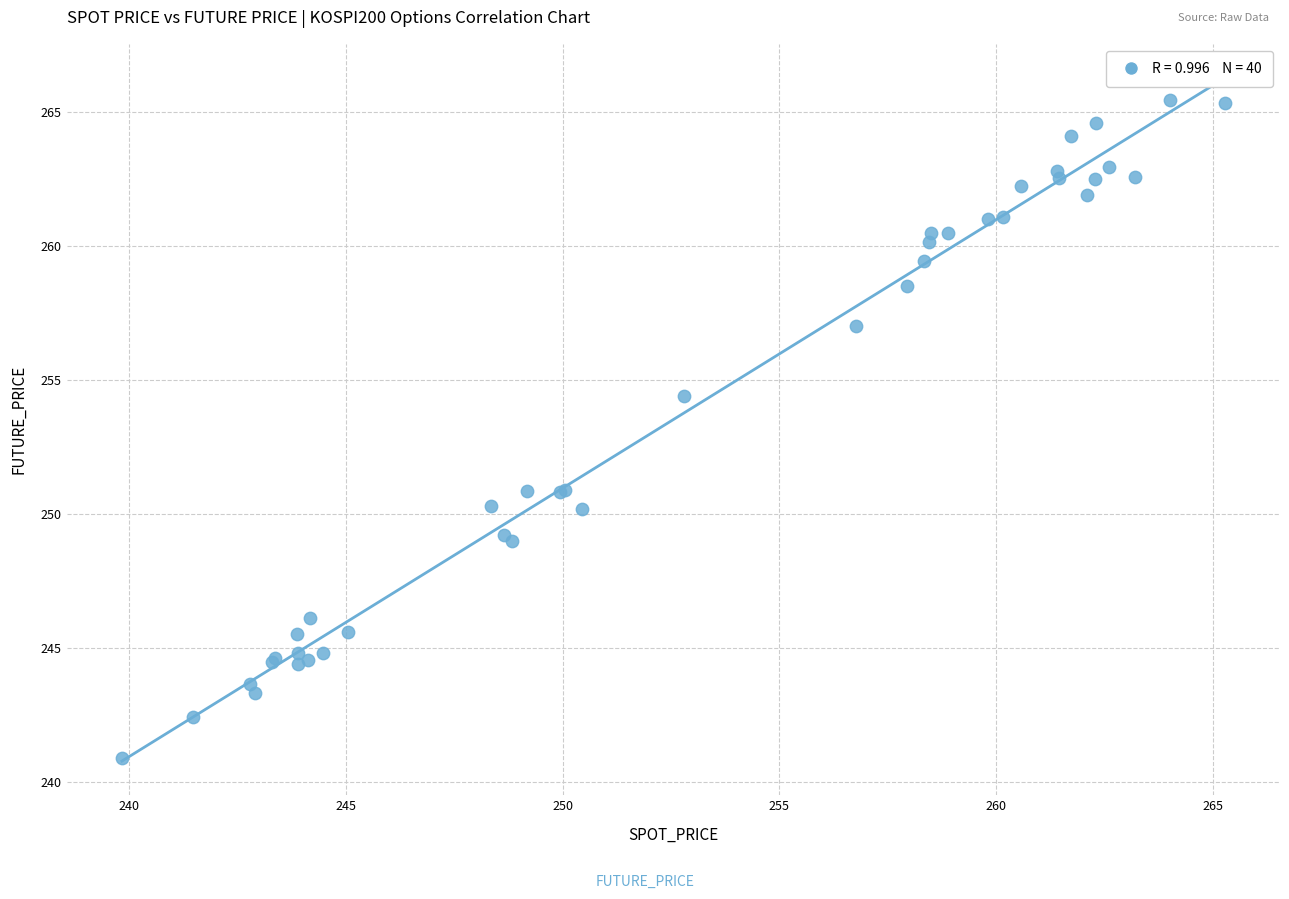

What Y value in the scatter plot is closest to 253?

254.4